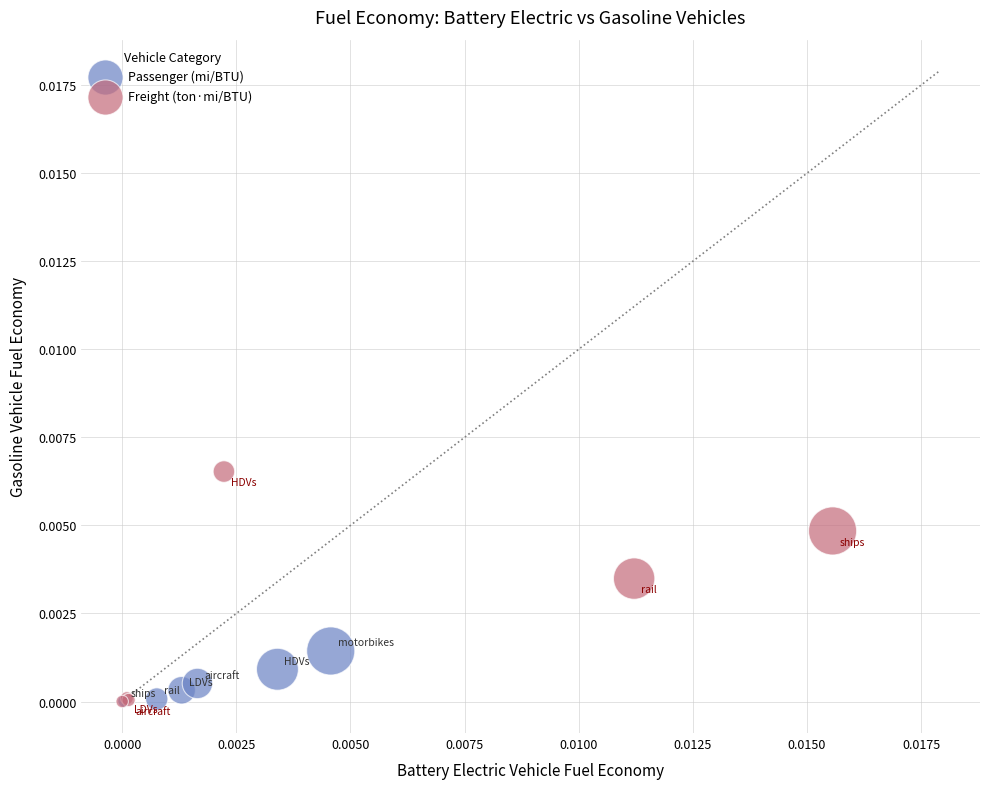

Which series contains the highest Y value?

Freight (ton·mi/BTU)